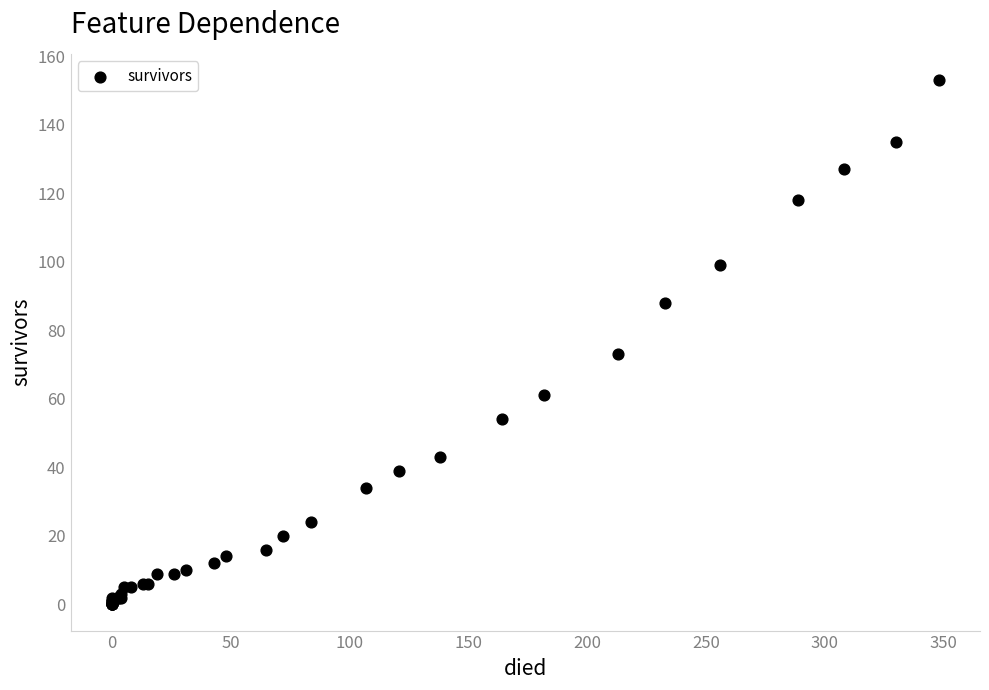

What Y value in the scatter plot is closest to 76?

73